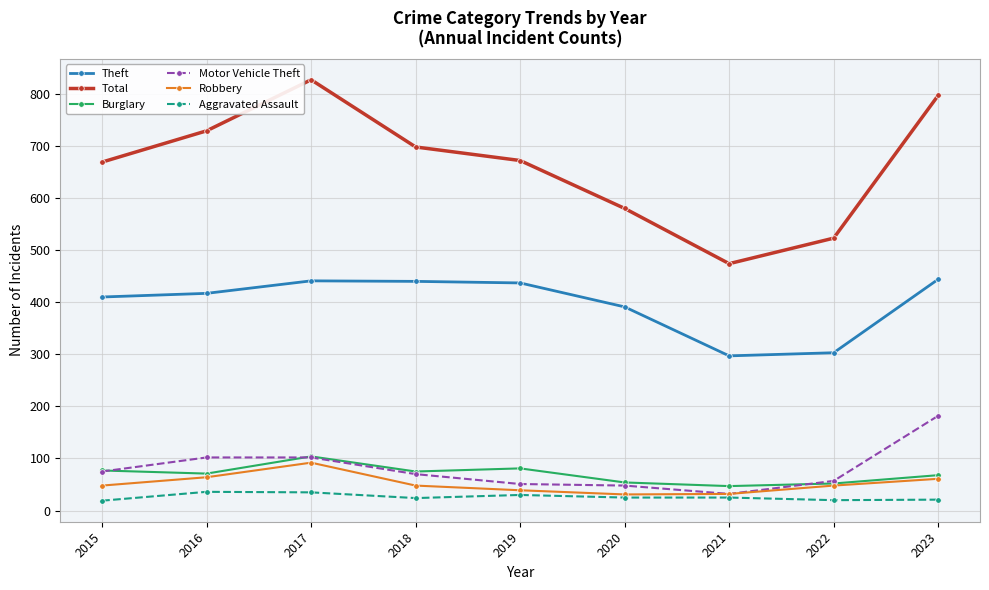

Is it true that Robbery equals 48 at 2015?

True